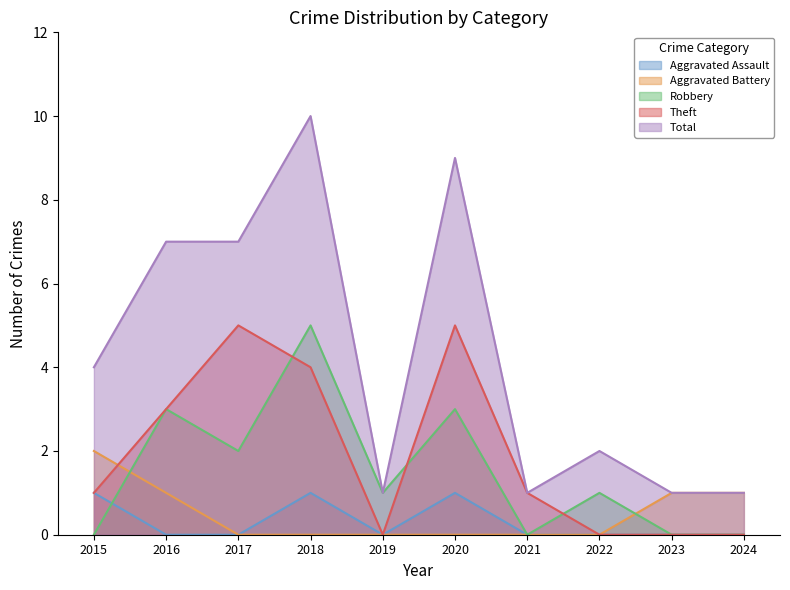

How many lines are shown in the chart?

5